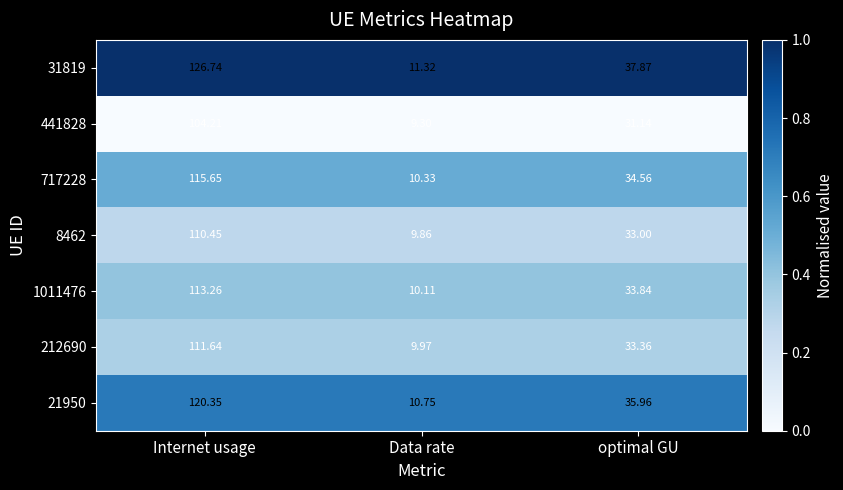

List the labels in order of 717228 value, largest first.

Internet usage, optimal GU, Data rate